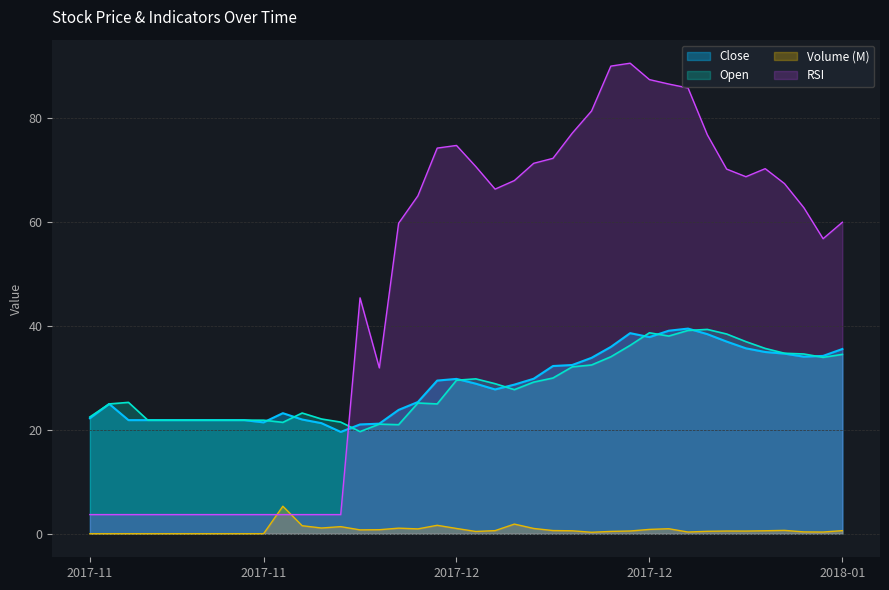

After their last crossing, which series has the higher values: Open or RSI?

RSI